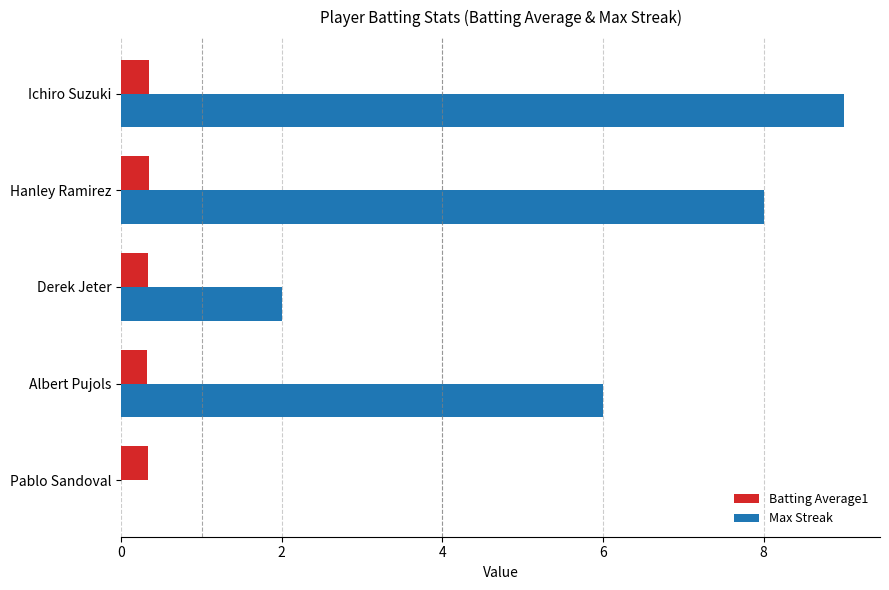

What are all the series names shown in the legend?

Batting Average1, Max Streak